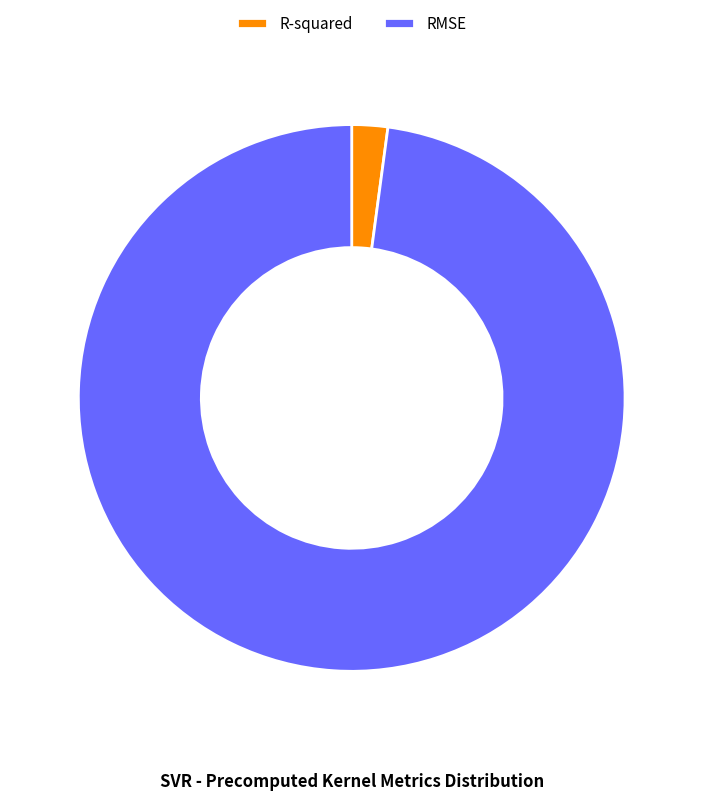

Which slice represents more than half of the pie?

RMSE